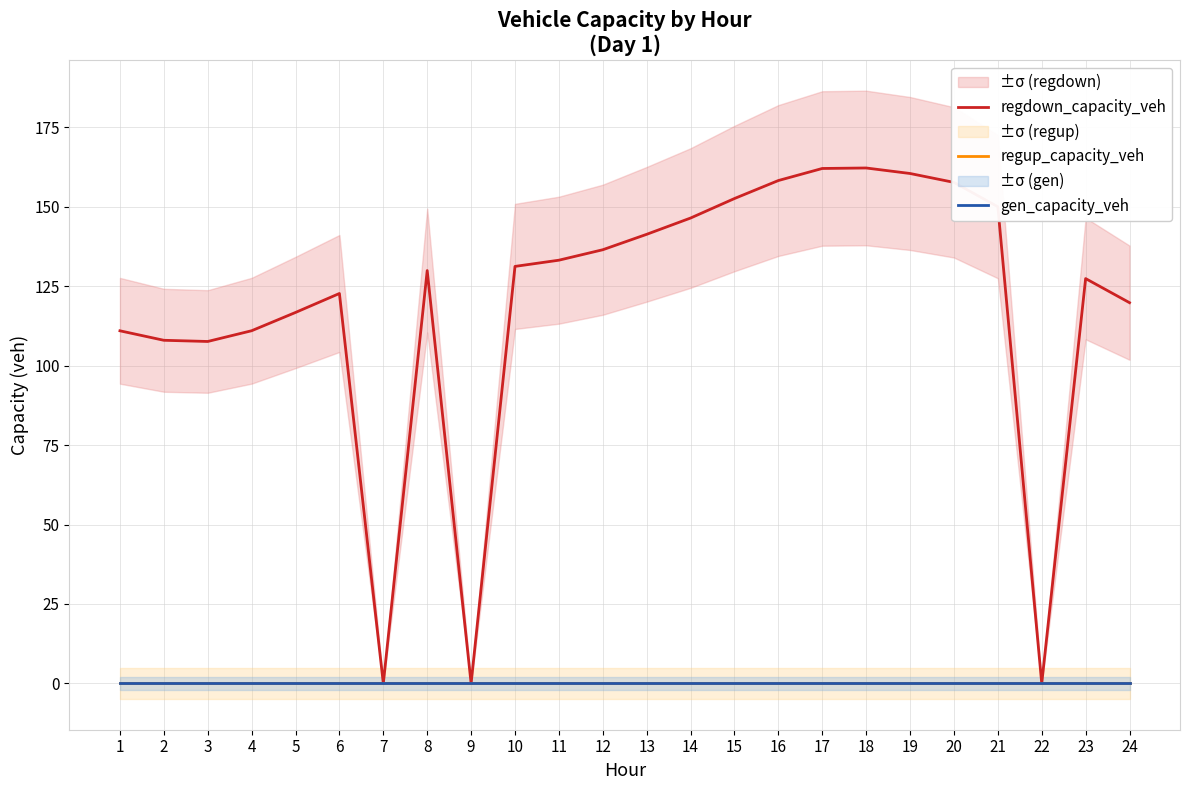

Between 24 and 1, which is larger?

24